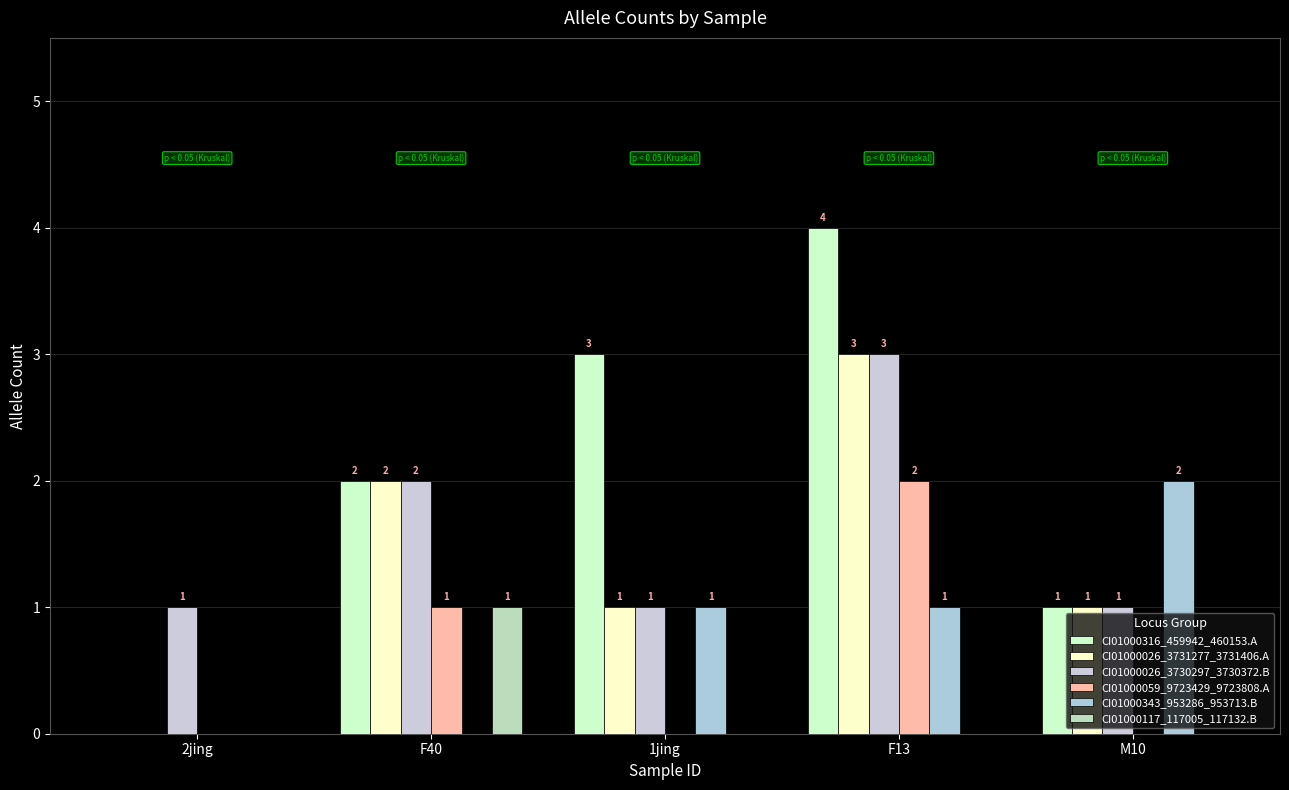

What is the sum of all CI01000026_3730297_3730372.B values?

8